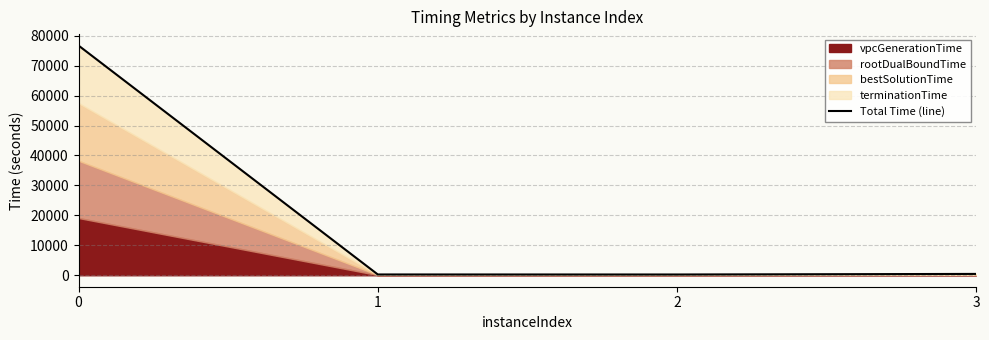

What is the maximum value shown in the chart?

76699.0